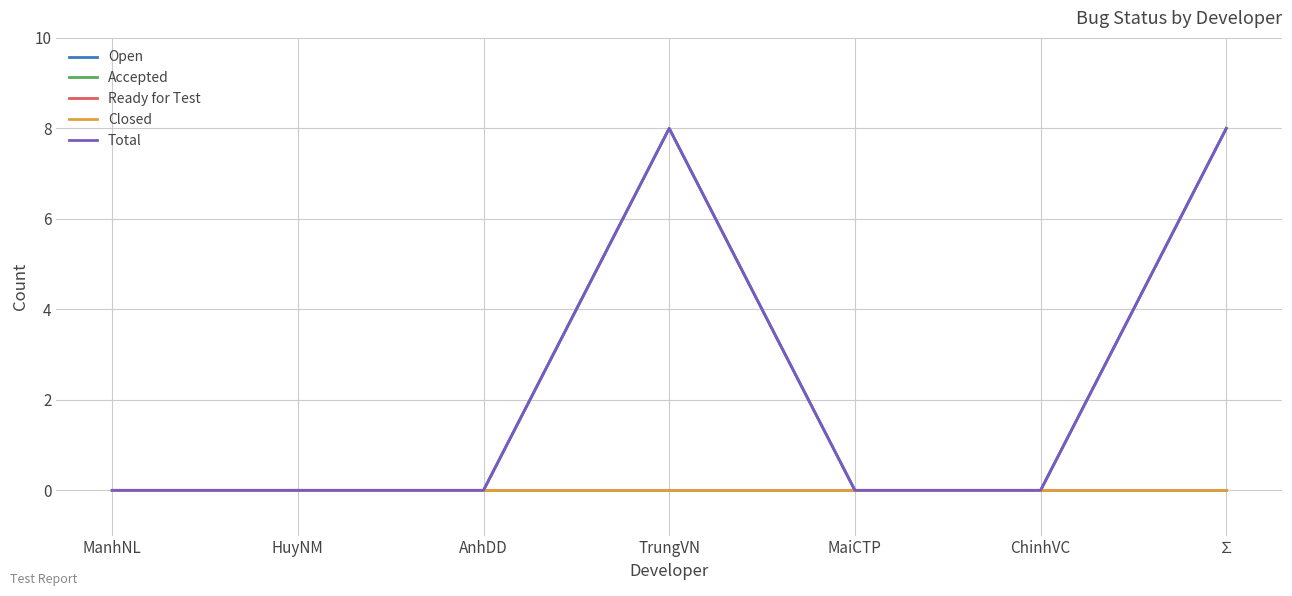

At which category is the sum across all series the highest?

TrungVN